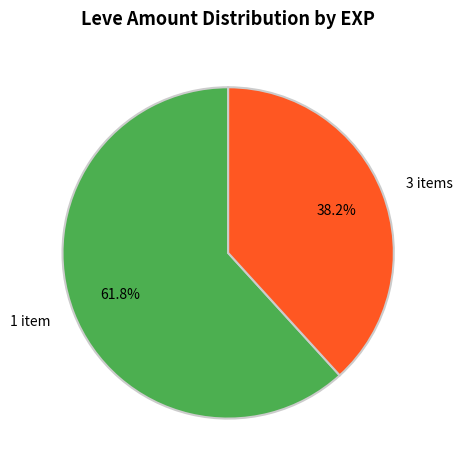

What is the smallest slice in the pie chart?

3 items